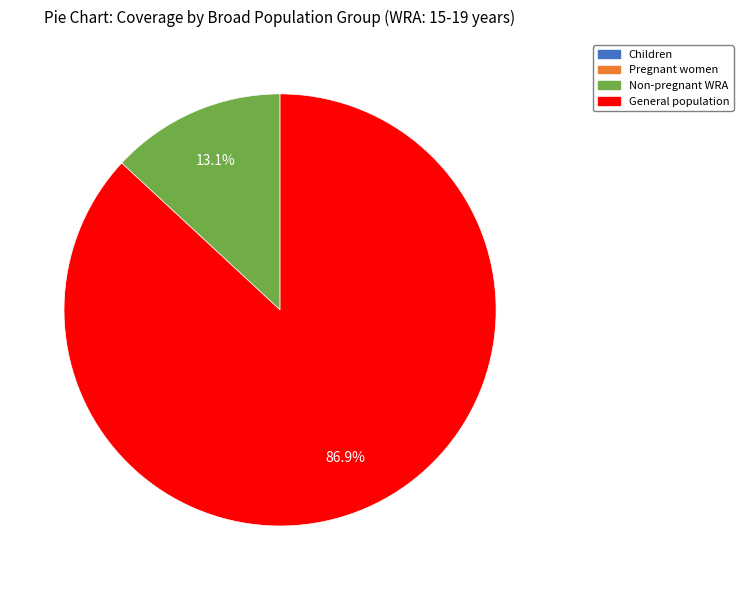

Is there a majority slice in this chart?

Yes